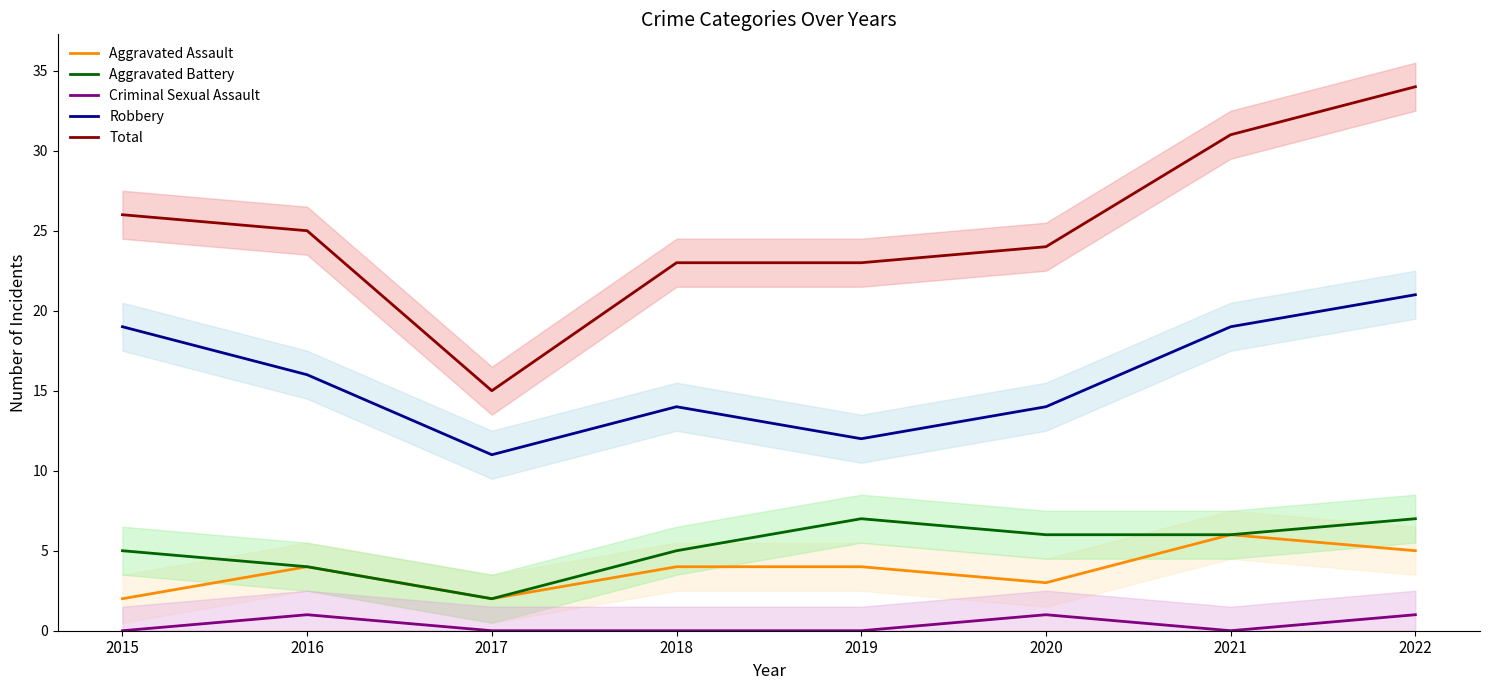

True or false: Robbery has a value of 17 at 2019.

False